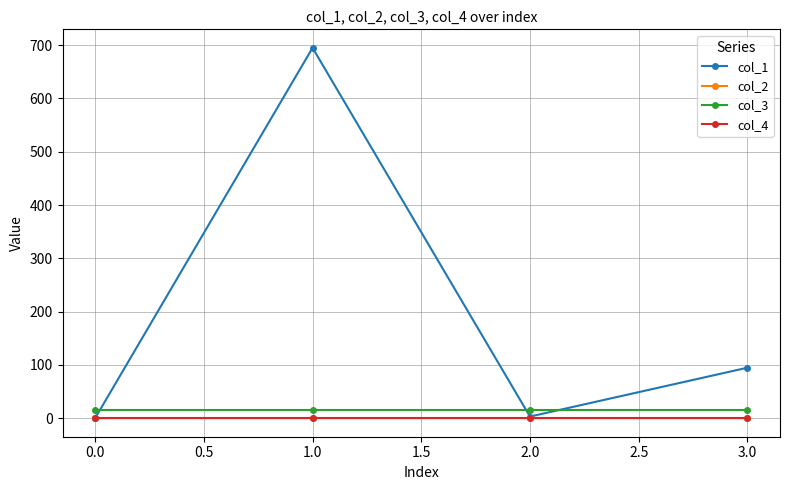

What is the total value across all series at 0.0?

16.0